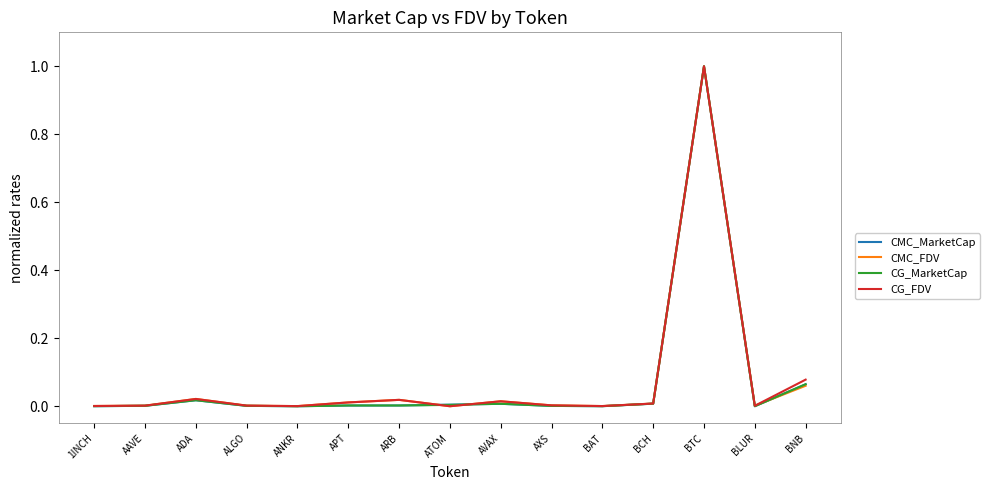

What is the greatest value displayed?

1.0